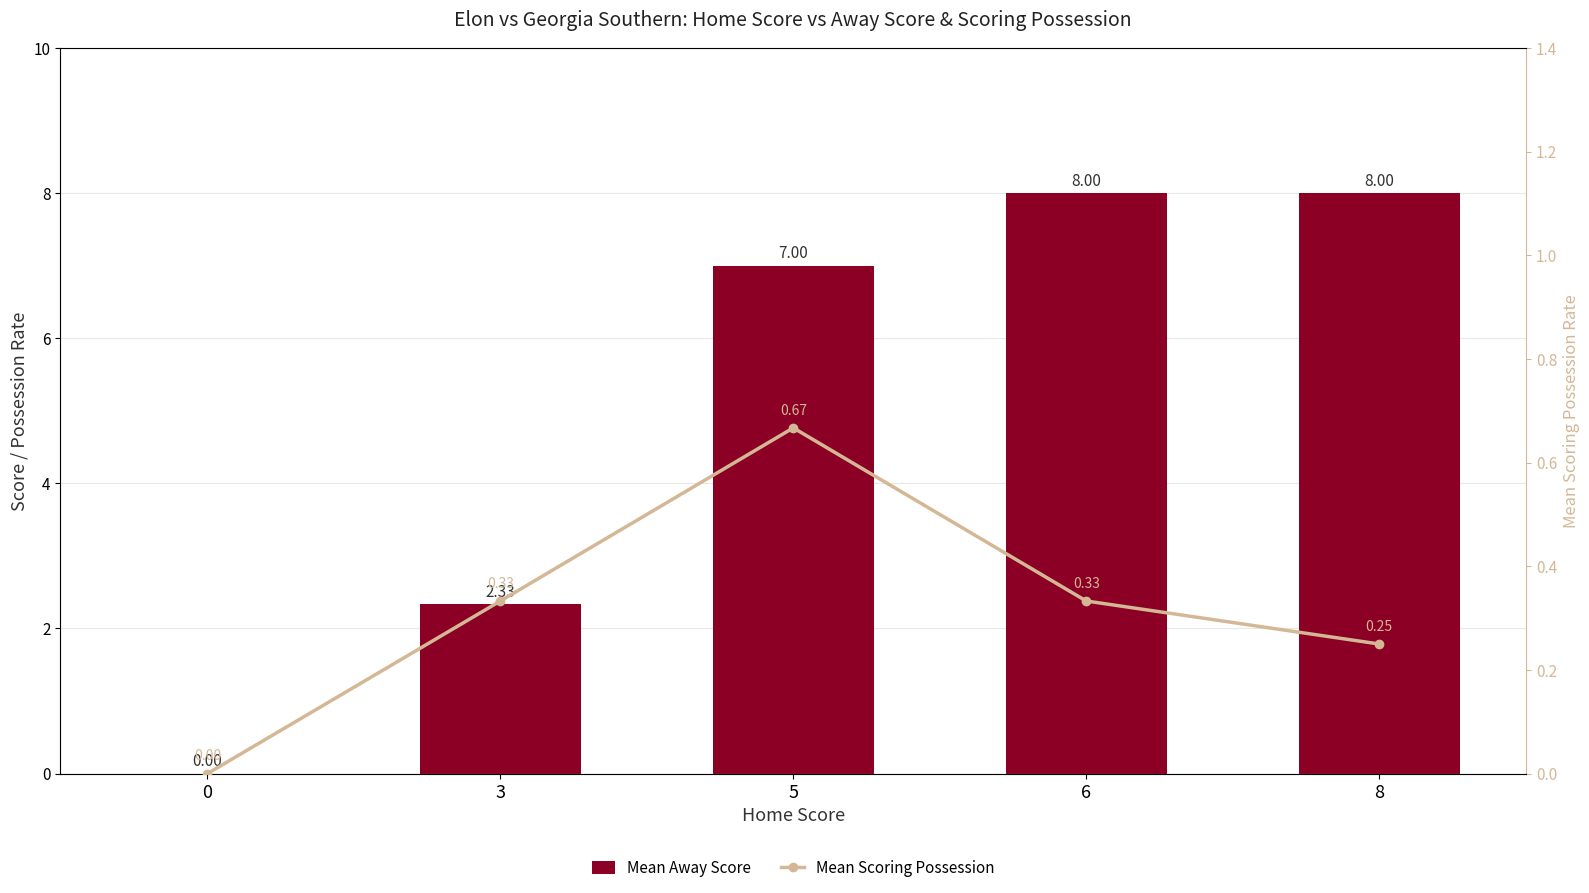

Is the value of Mean Away Score at 6 greater than the value of Mean Scoring Possession at 6?

Yes